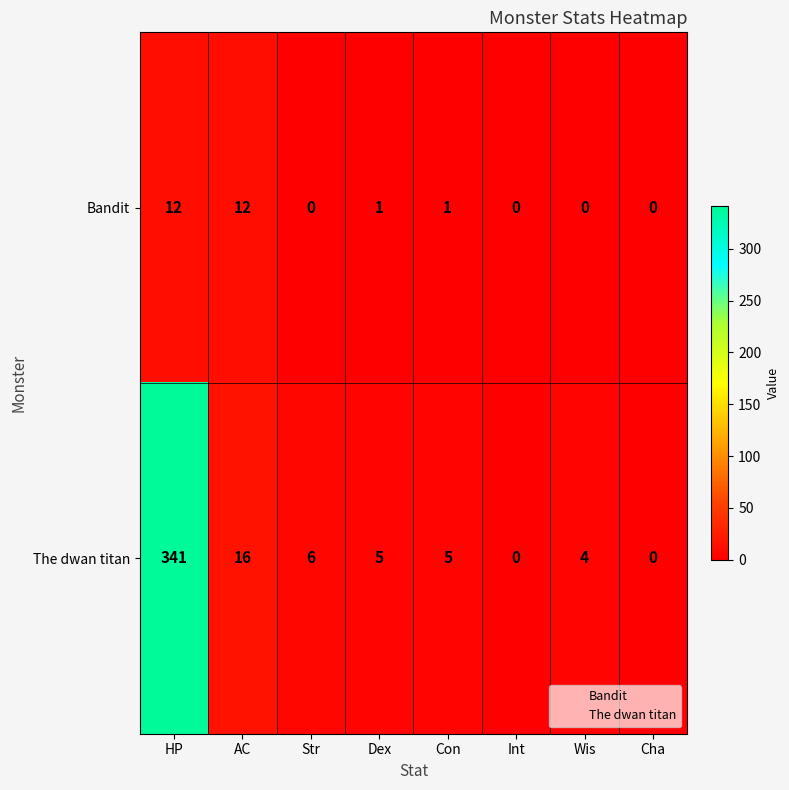

Rank the series by their average value, from highest to lowest.

The dwan titan, Bandit